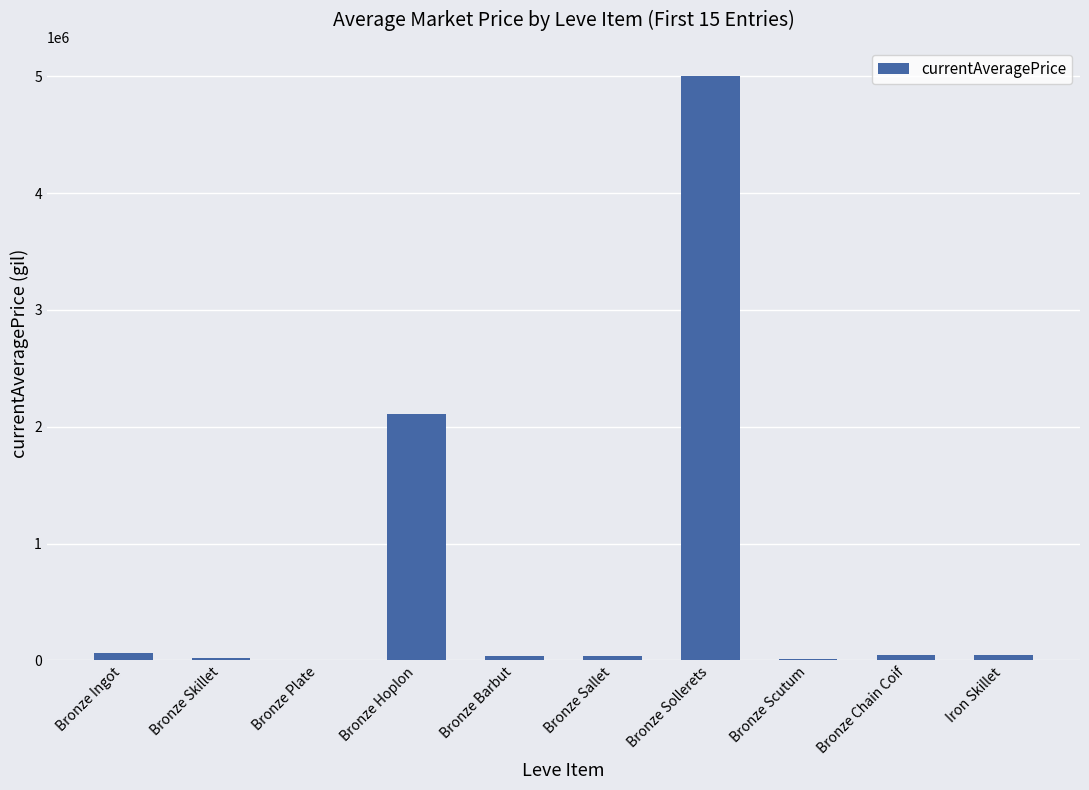

At which label is the value closest to 2500307?

Bronze Hoplon